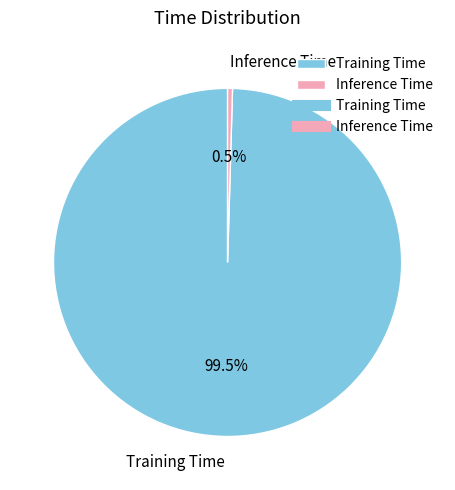

What is the smallest slice in the pie chart?

Inference Time